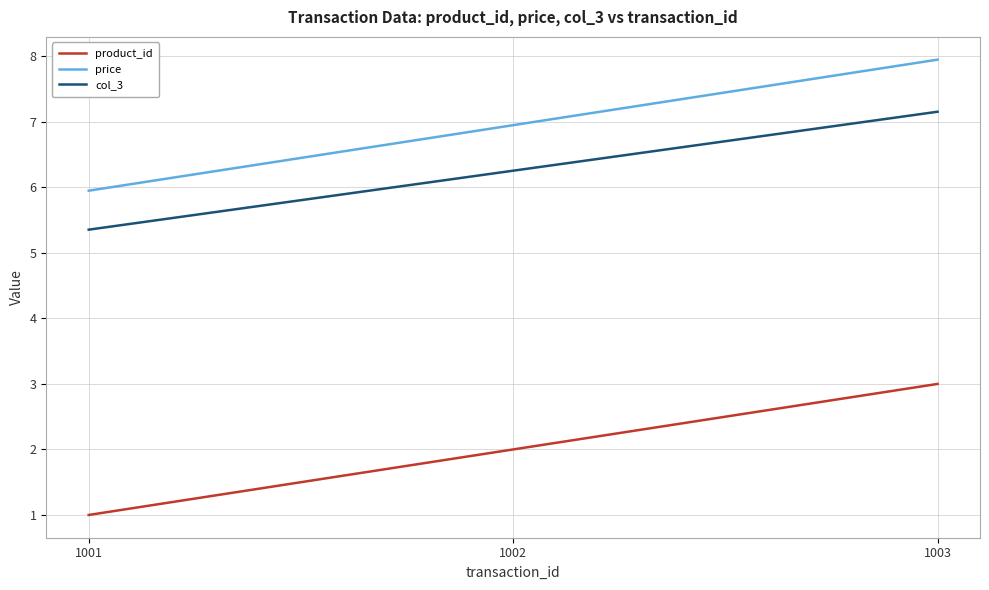

What is the lowest value of the col_3 series?

5.4